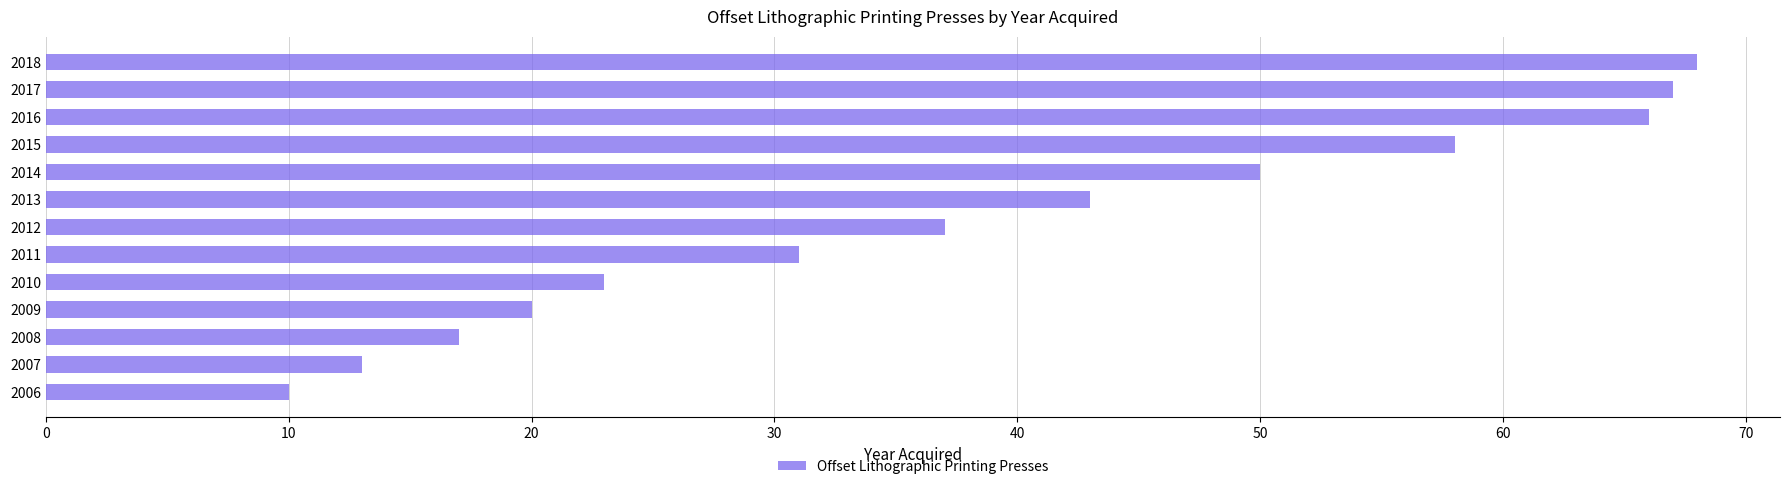

True or false: the data shows 15 at 2010.

False